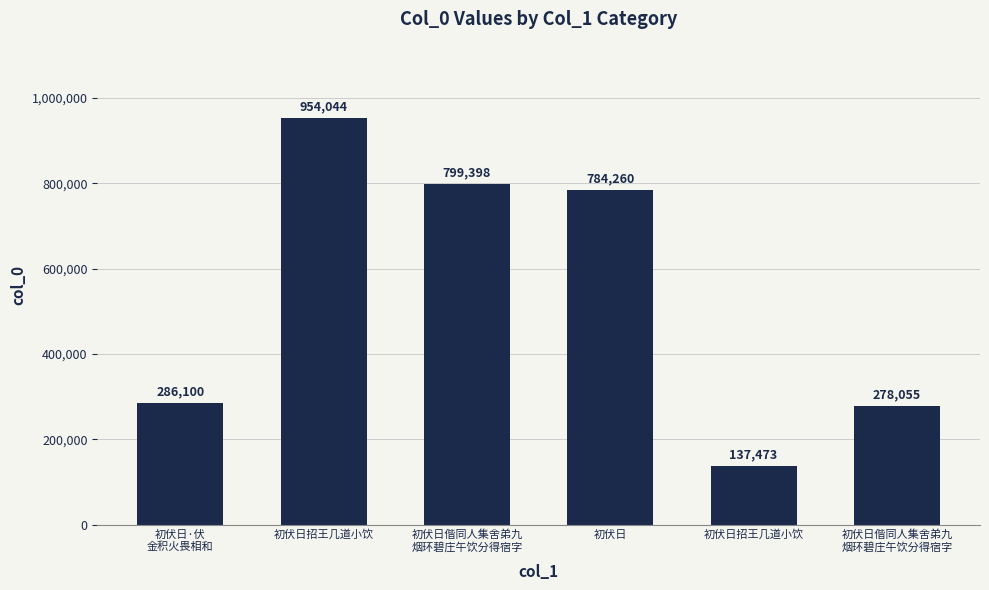

How many bars are there in total?

6